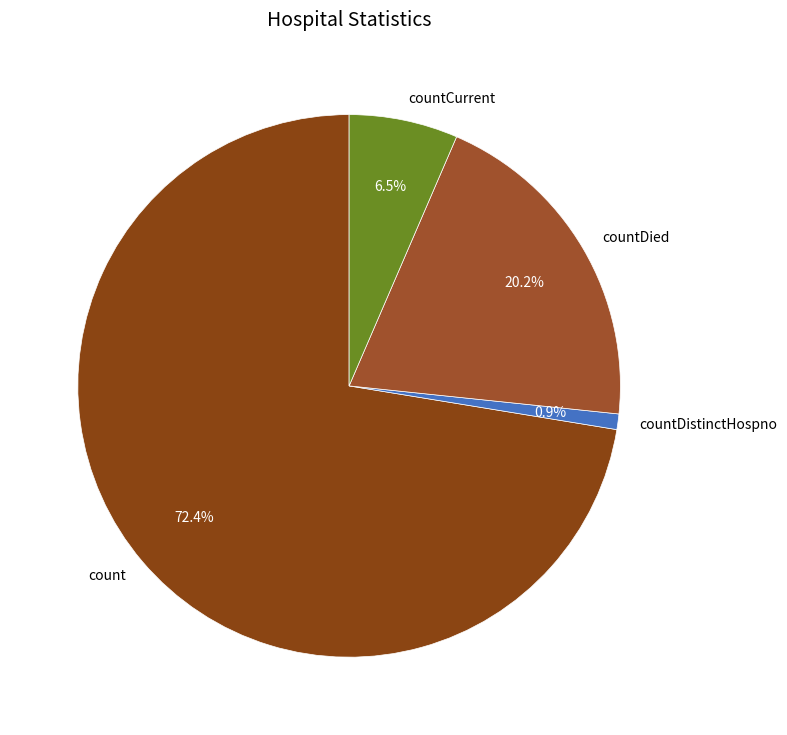

Which category has the biggest portion of the pie?

count